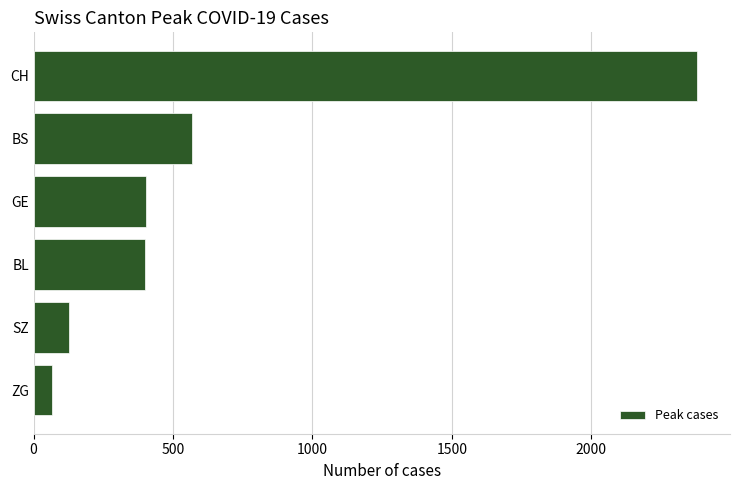

How many bars are there in total?

6